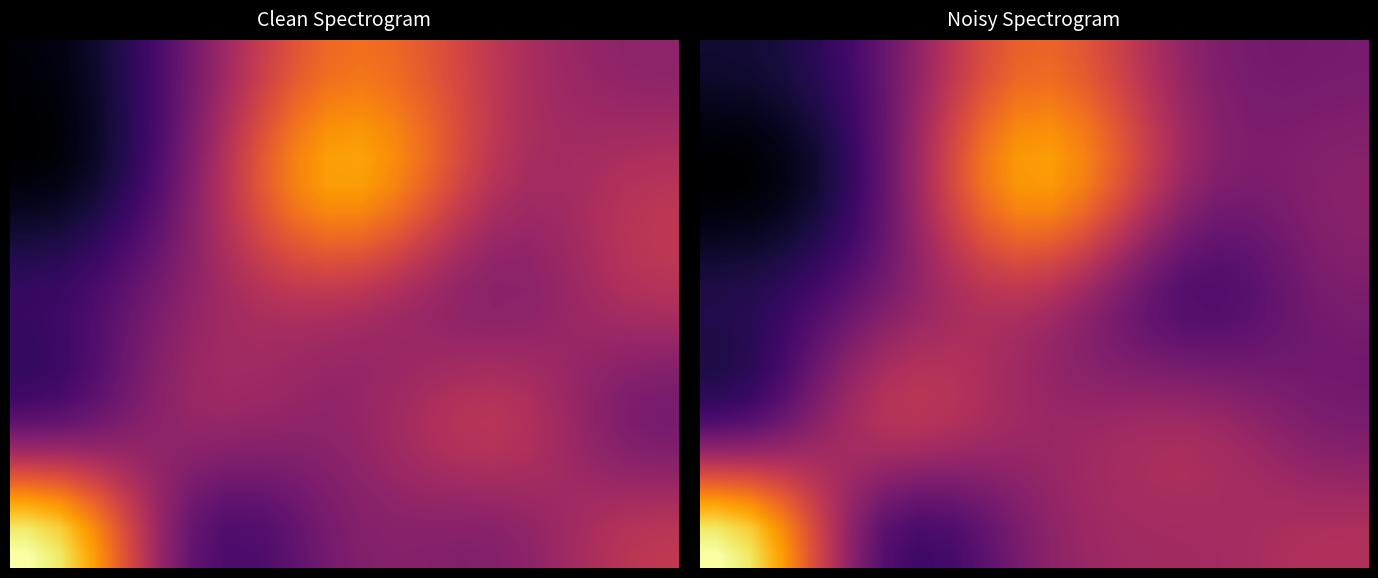

How many data points does each series have?

20